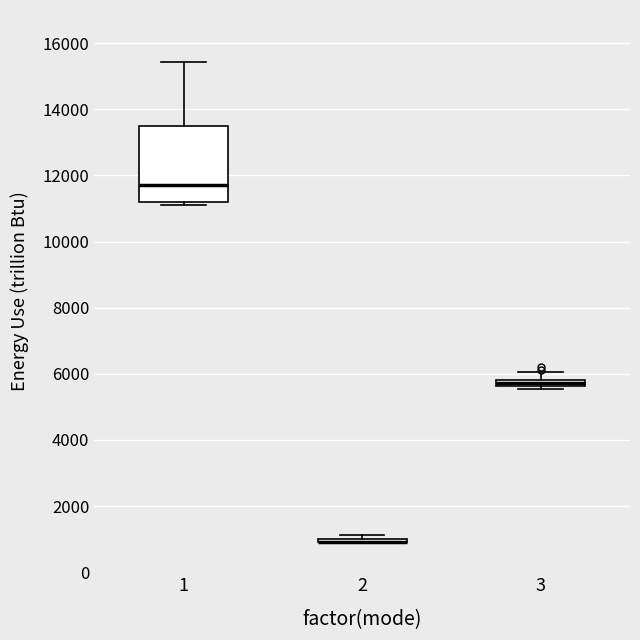

Which box is the tallest, from its lower edge to its upper edge?

1